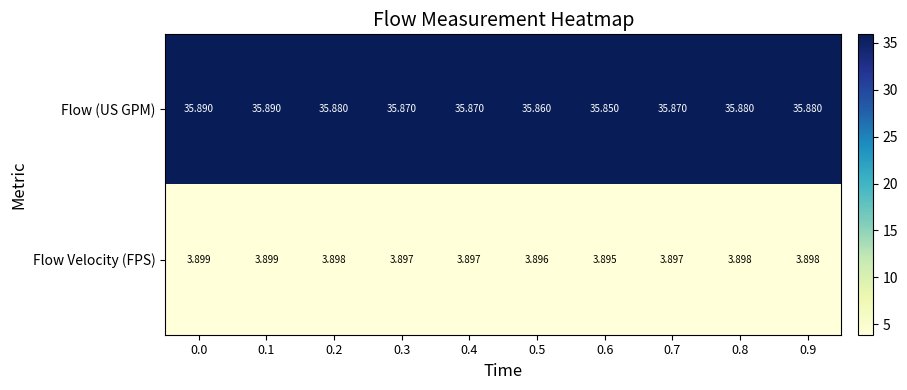

How many data points does each series have?

10